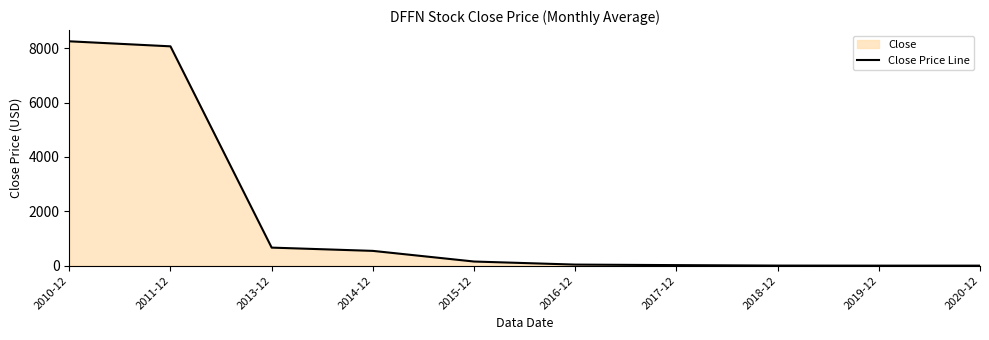

Does the chart display data point markers on the line(s)?

No